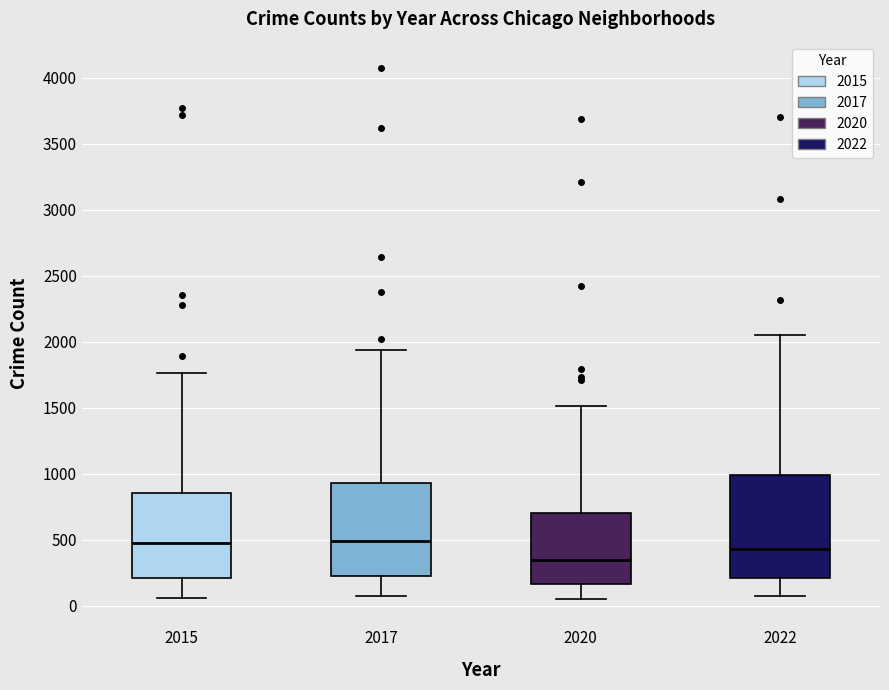

Reading left to right, transcribe this box plot: for each box, give where its median line is, the range the box spans, and where its two whiskers end, as read against the y-axis. The values are not printed on the chart, so give them approximately, as read against the axis.

2015: median 450, box 200 to 850, whiskers 50 to 1750
2017: median 500, box 200 to 950, whiskers 50 to 1950
2020: median 350, box 150 to 700, whiskers 50 to 1500
2022: median 450, box 200 to 1000, whiskers 50 to 2050